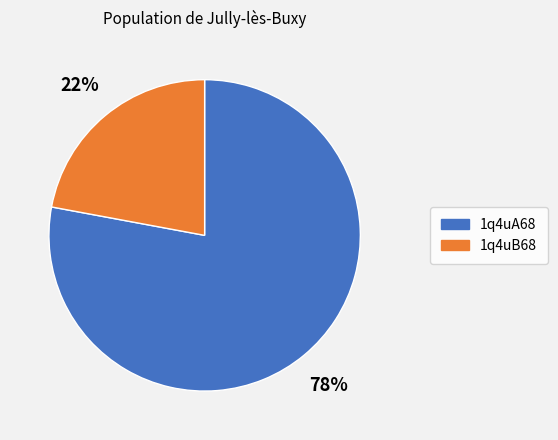

To the nearest percent, what is the average slice percentage?

50%